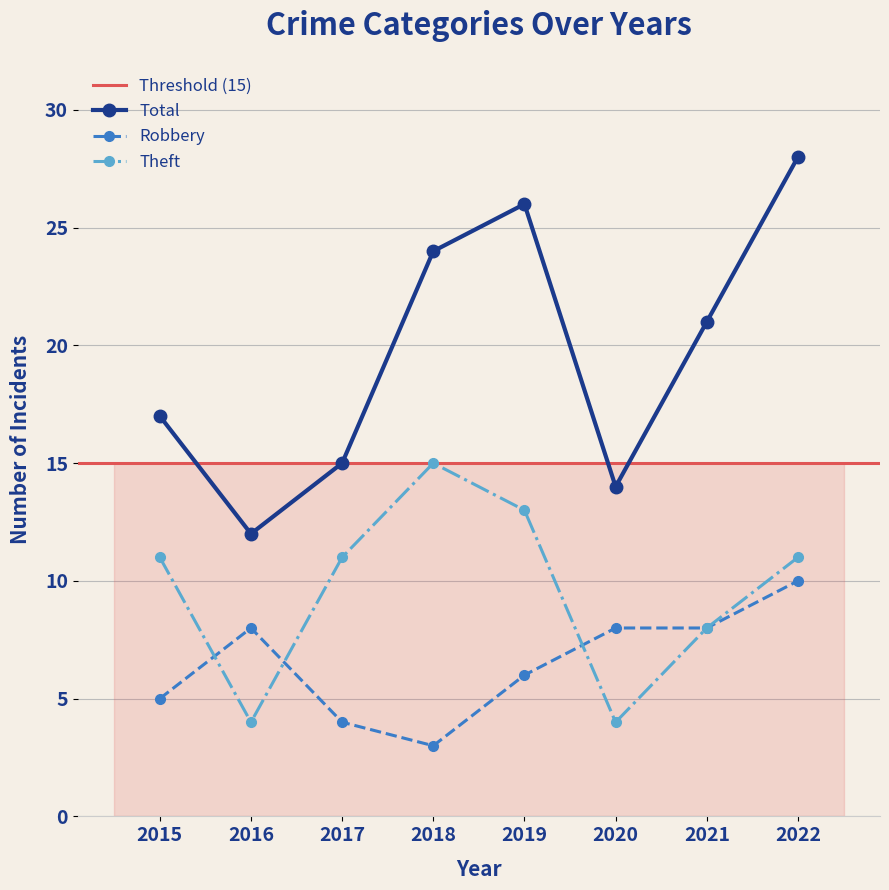

Which series has the widest spread of values?

Total